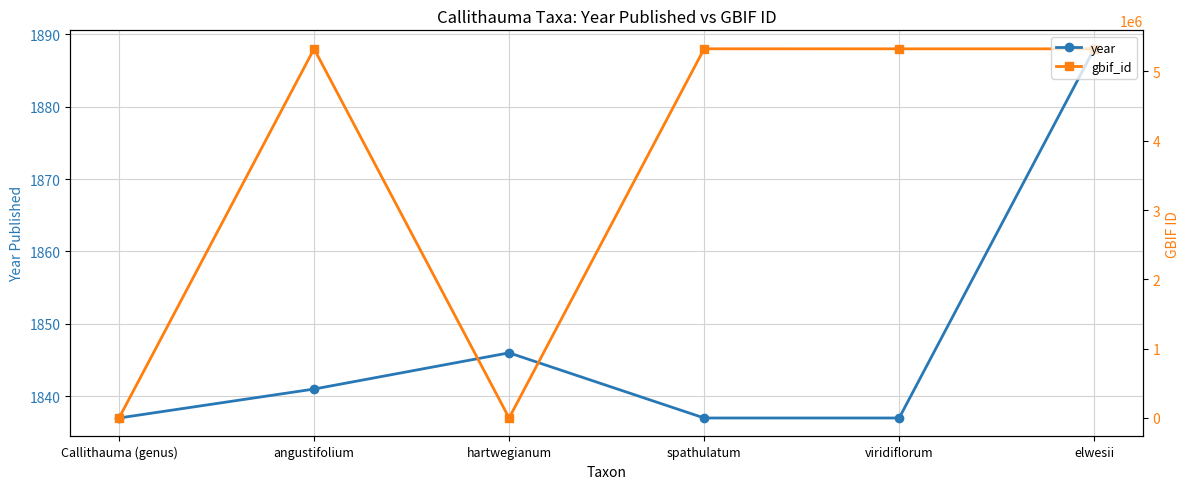

List the labels in order of gbif_id value, largest first.

spathulatum, angustifolium, viridiflorum, elwesii, Callithauma (genus), hartwegianum